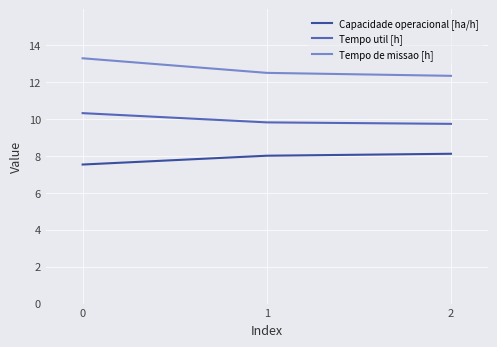

List the series in order of their peak value, lowest first.

Capacidade operacional [ha/h], Tempo util [h], Tempo de missao [h]